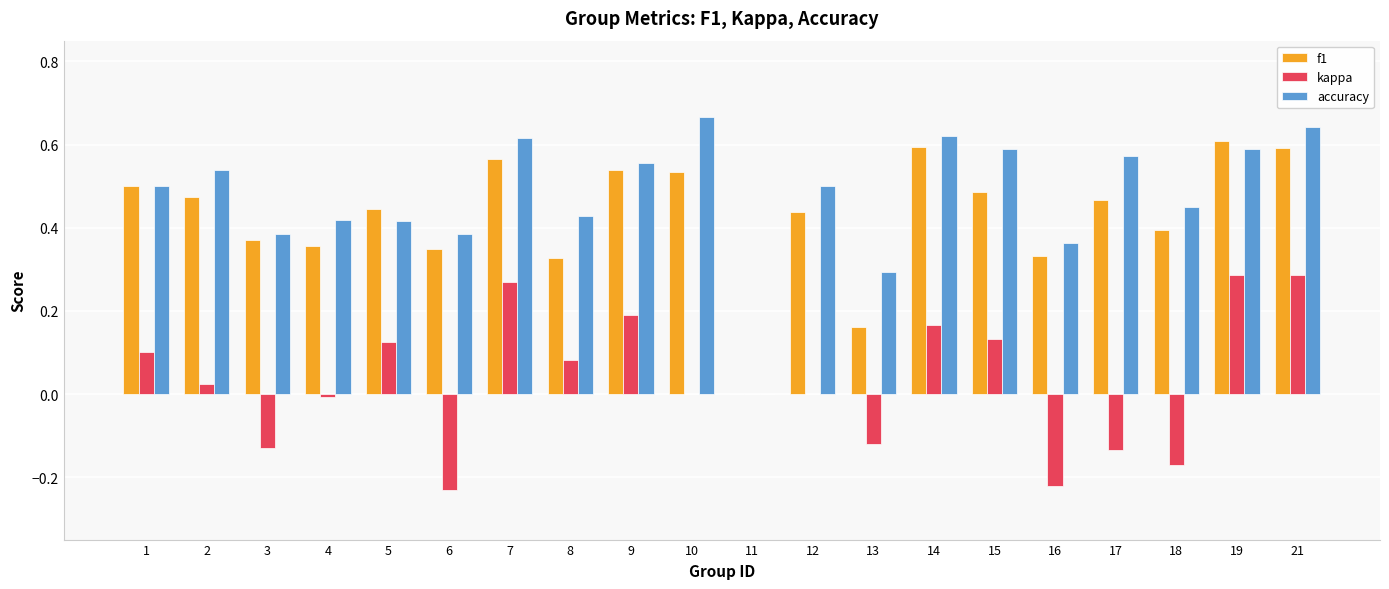

What is the sum of all accuracy values?

9.5